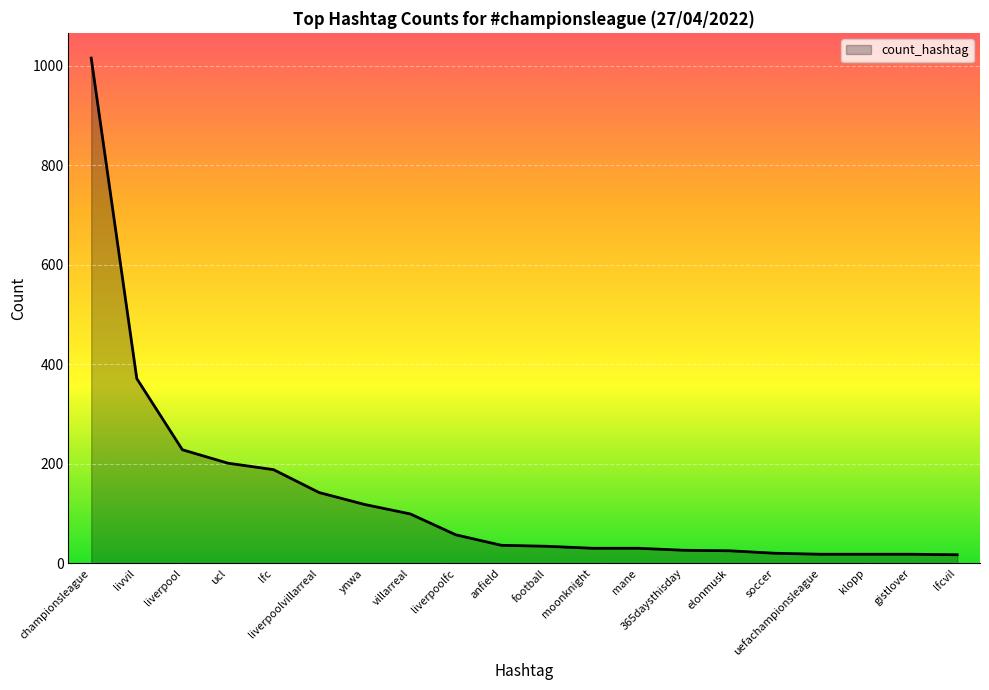

What is the maximum value shown in the chart?

1015